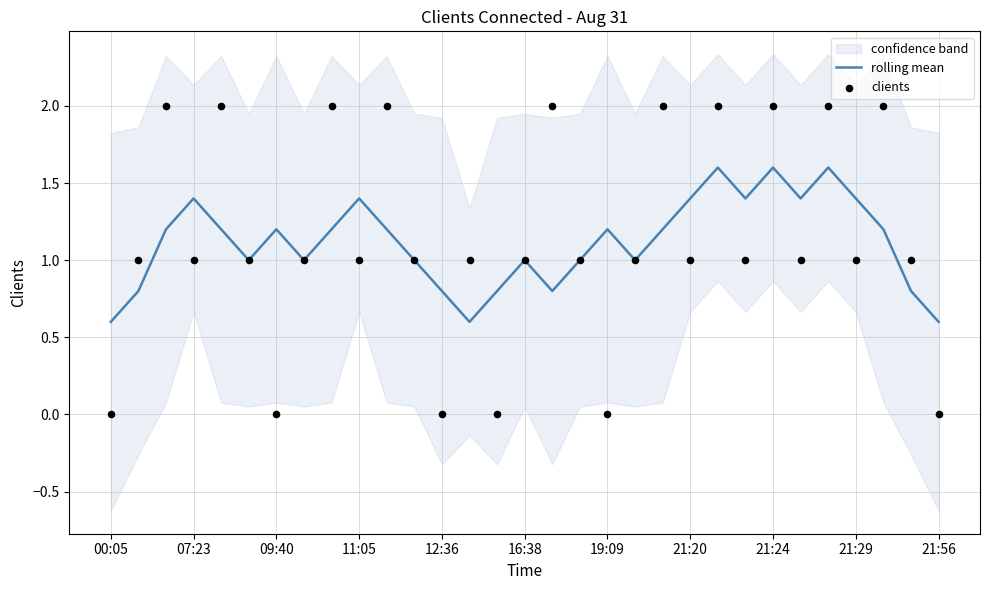

Which series has the largest total across all categories?

clients